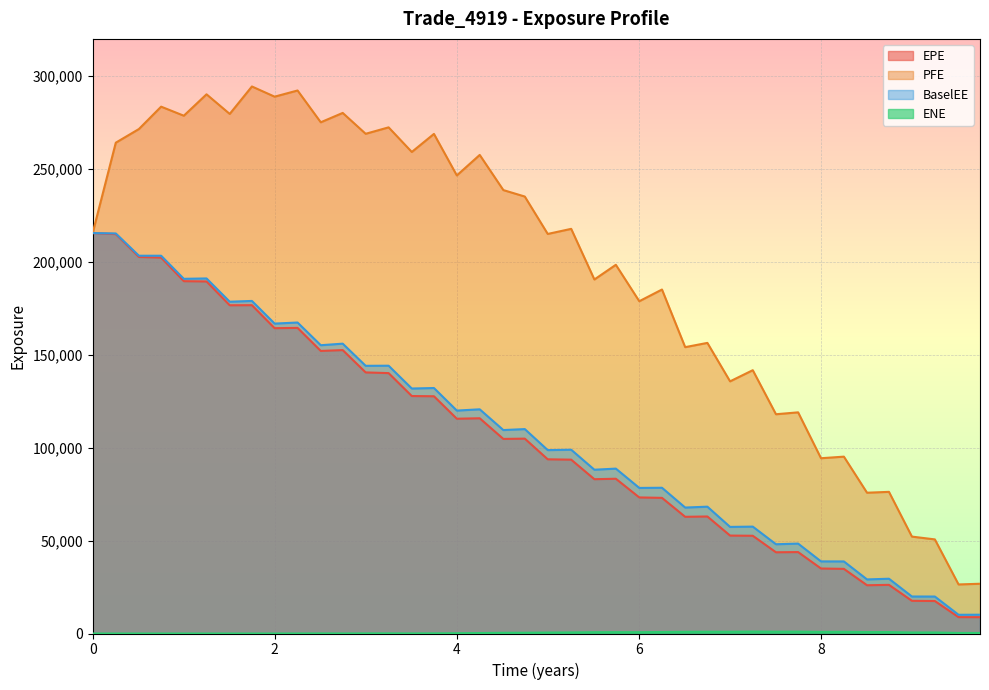

Which series has the largest range (max minus min)?

PFE